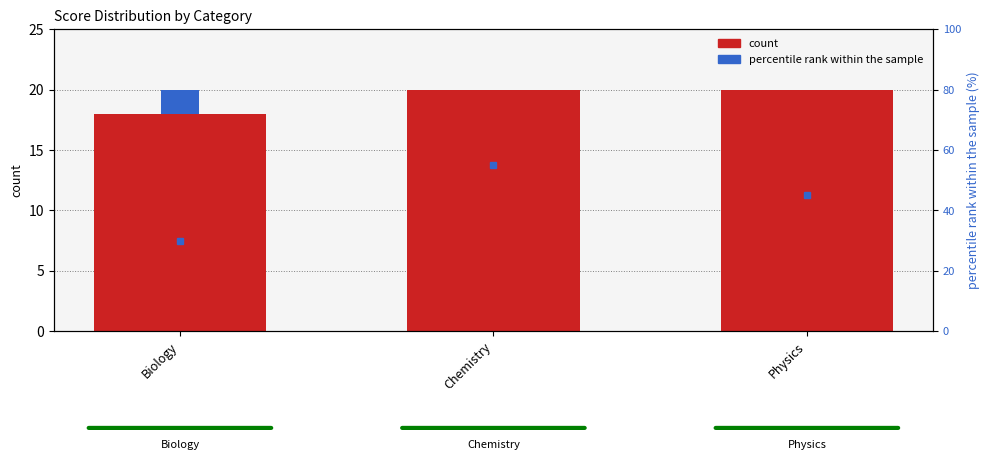

List the labels in order of percentile rank within the sample value, smallest first.

Chemistry, Physics, Biology